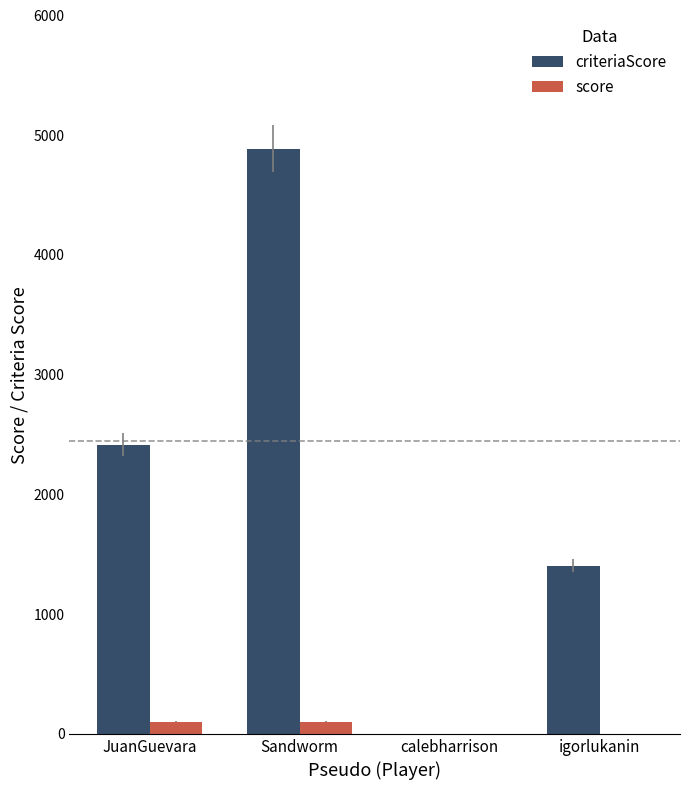

Is the value of score at igorlukanin greater than the value of criteriaScore at igorlukanin?

No